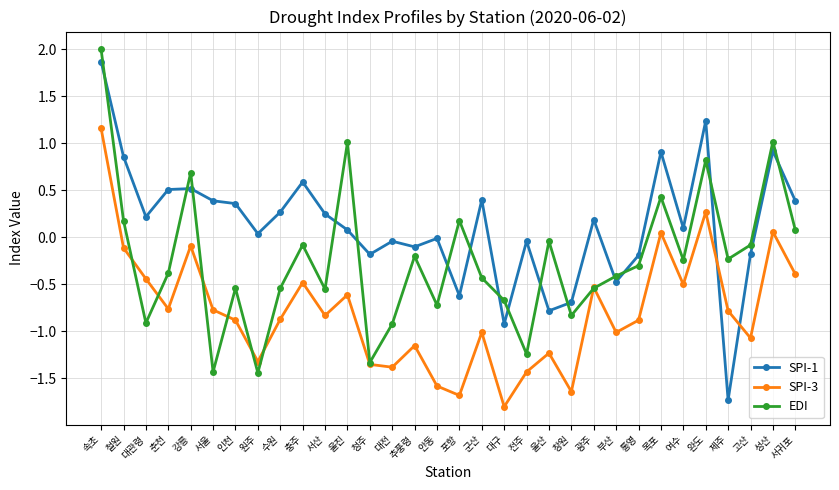

Does the chart have visible grid lines?

Yes